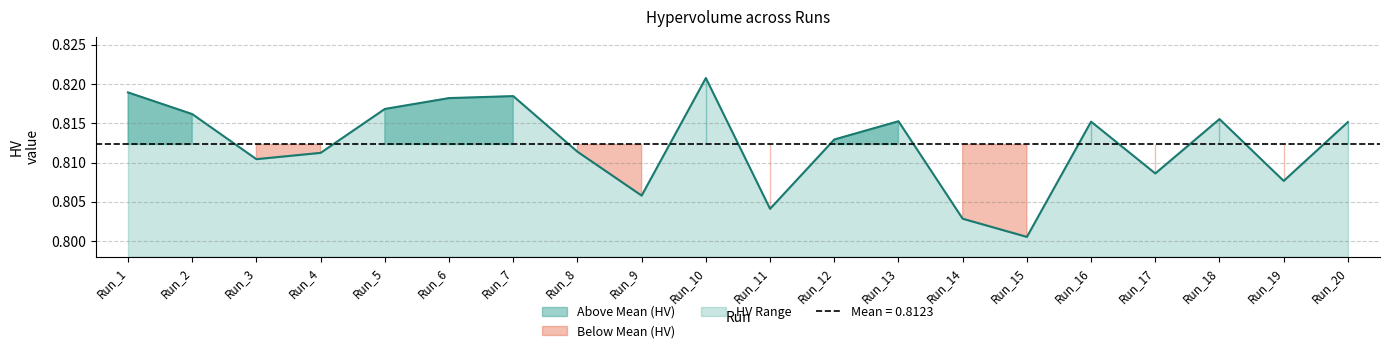

How many interior local valleys (lower than both neighbors) does the data have?

6